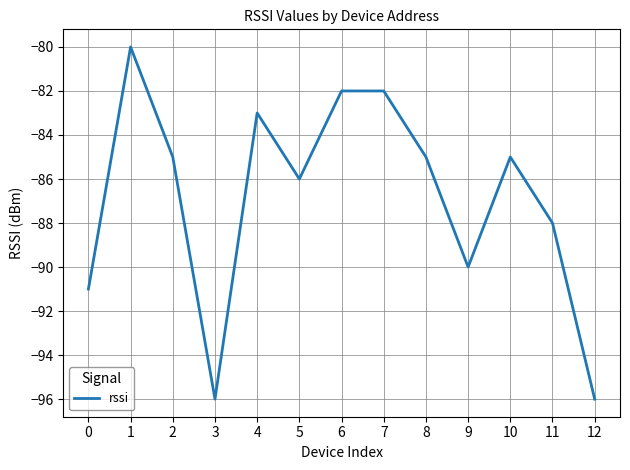

What is the difference between the values at 4 and 1?

3